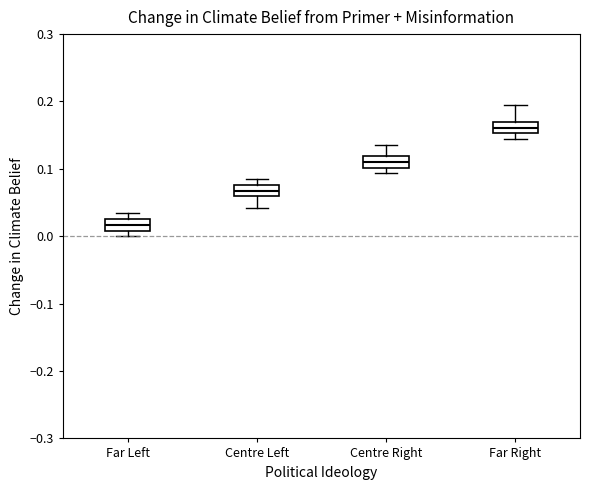

Which box has the lowest median line?

Far Left